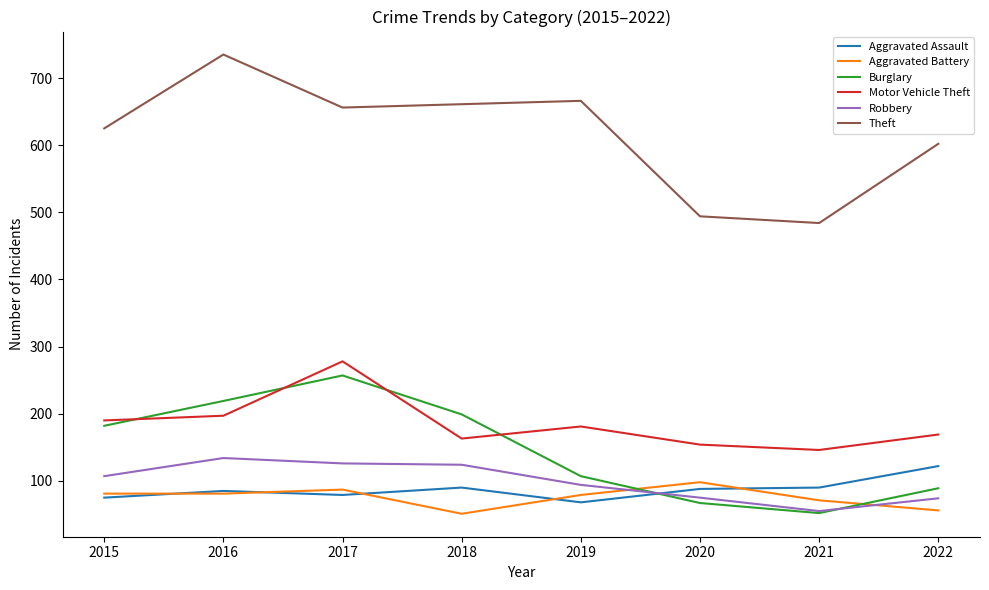

The Burglary series shows 142 at 2017. True or false?

False